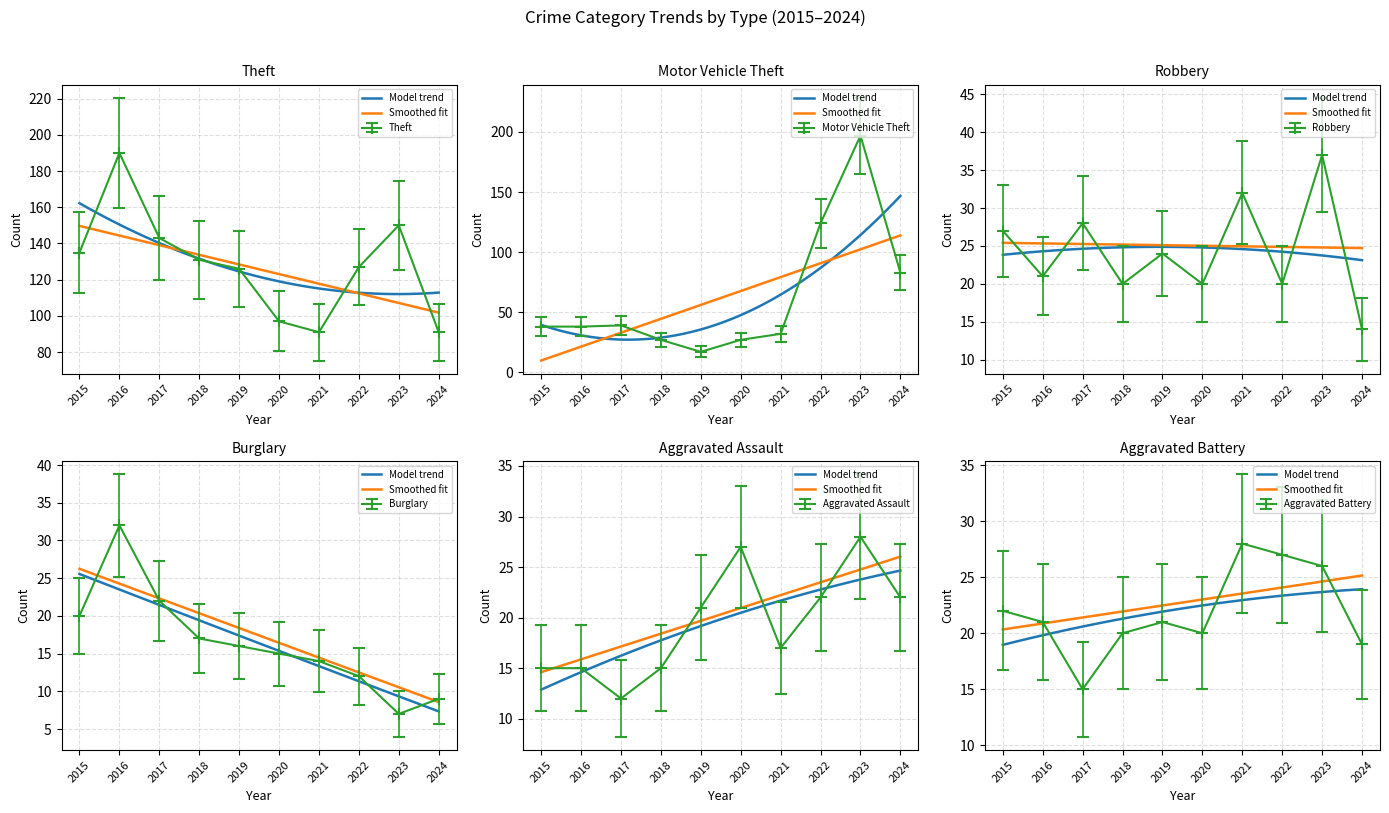

What is the difference between the highest and lowest values at 2016?

175